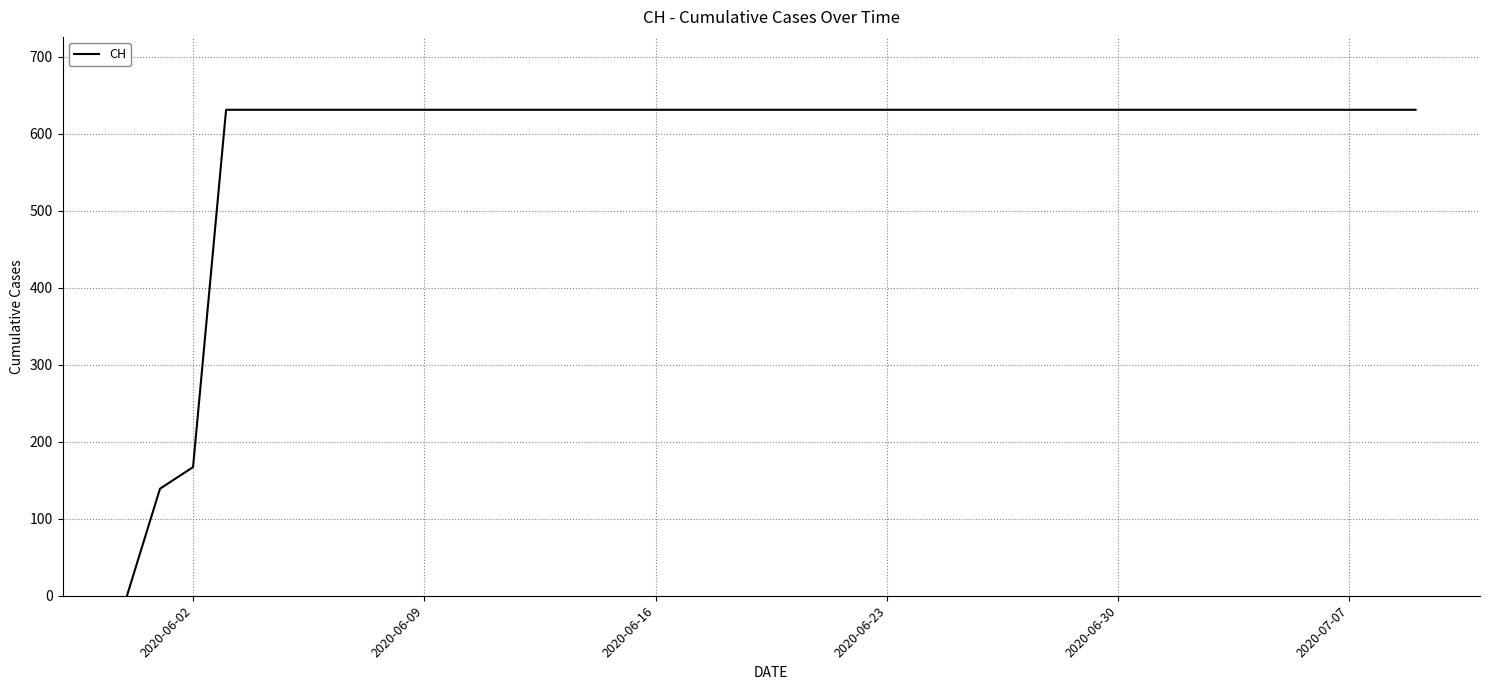

Reading left to right, what are all the values shown in this chart?

0	139	167	631	631	631	631	631	631	631	631	631	631	631	631	631	631	631	631	631	631	631	631	631	631	631	631	631	631	631	631	631	631	631	631	631	631	631	631	631